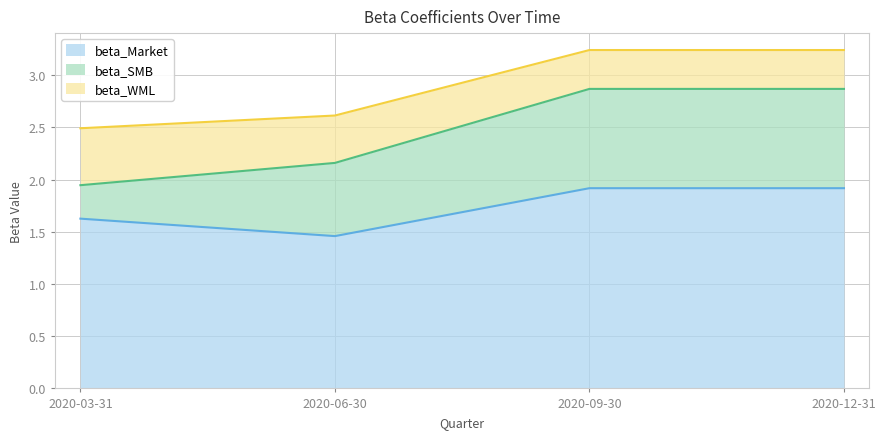

Between 2020-03-31 and 2020-06-30, which is larger?

2020-03-31